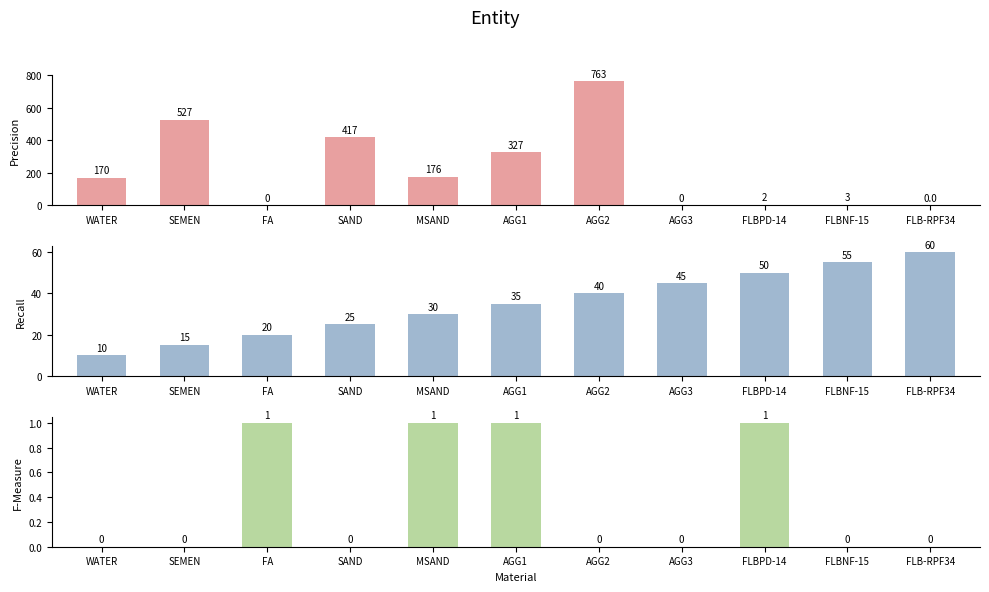

What is the average value of the F-Measure series?

0.4